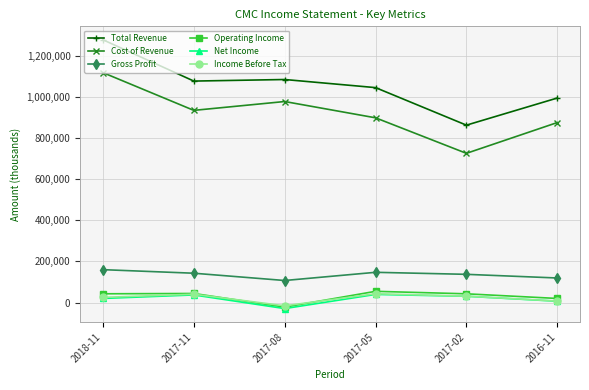

At how many categories does at least one series exceed 263318?

6